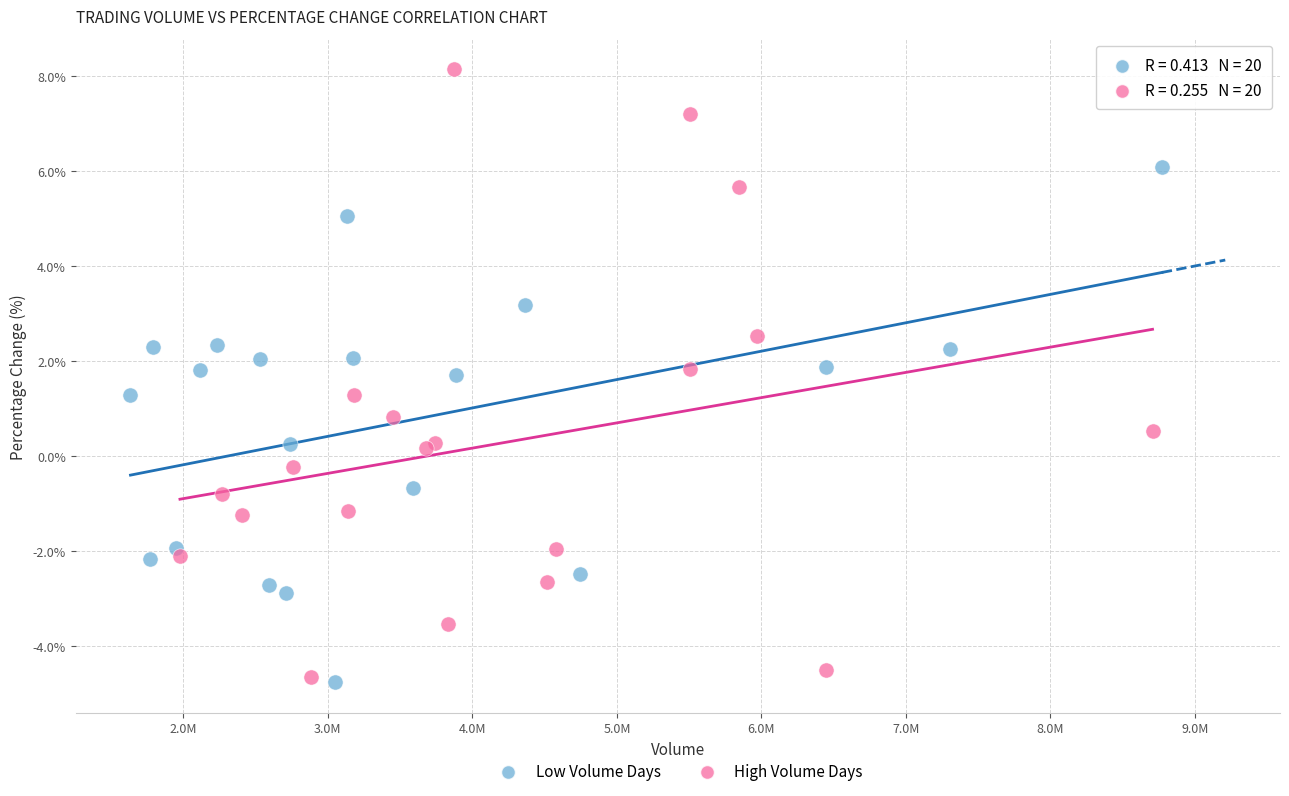

Which series has the widest spread of Y values?

High Volume Days